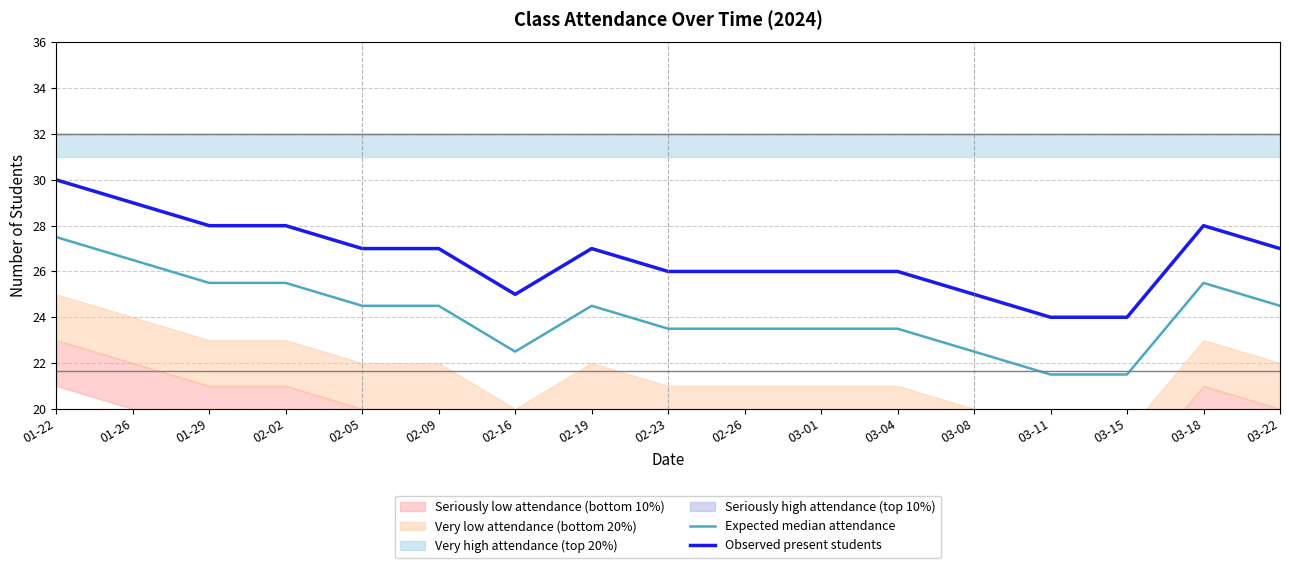

What is the approximate value of Observed present students at 02-19?

27.0